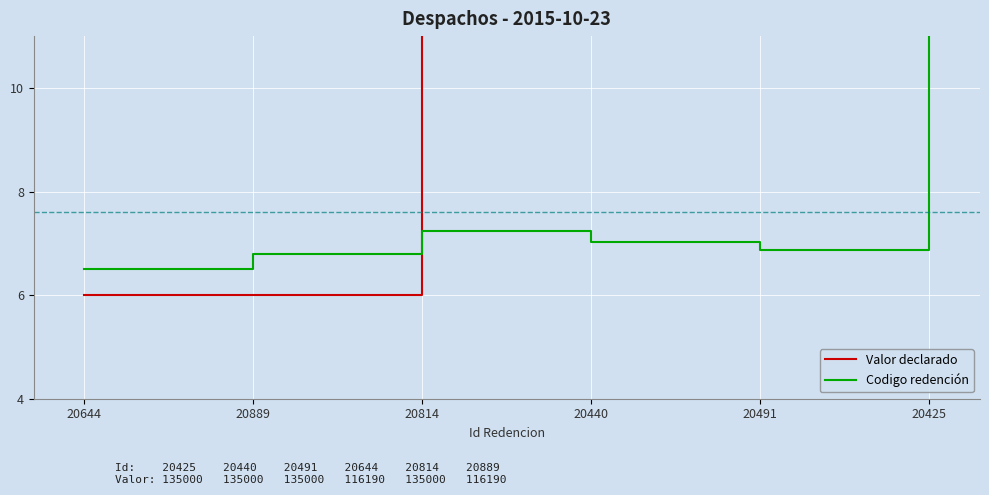

True or false: Valor declarado and Codigo redención cross at least once.

True